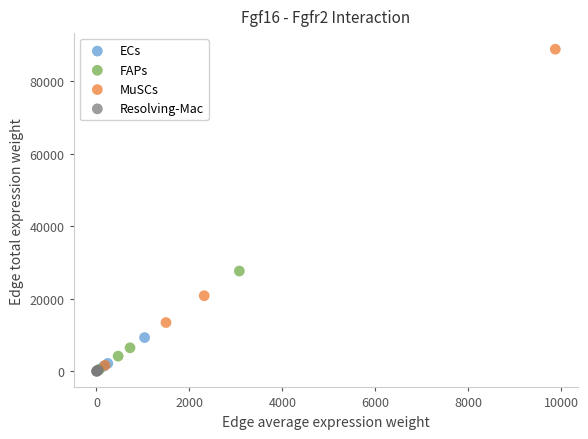

Which series reaches the maximum Y coordinate?

MuSCs